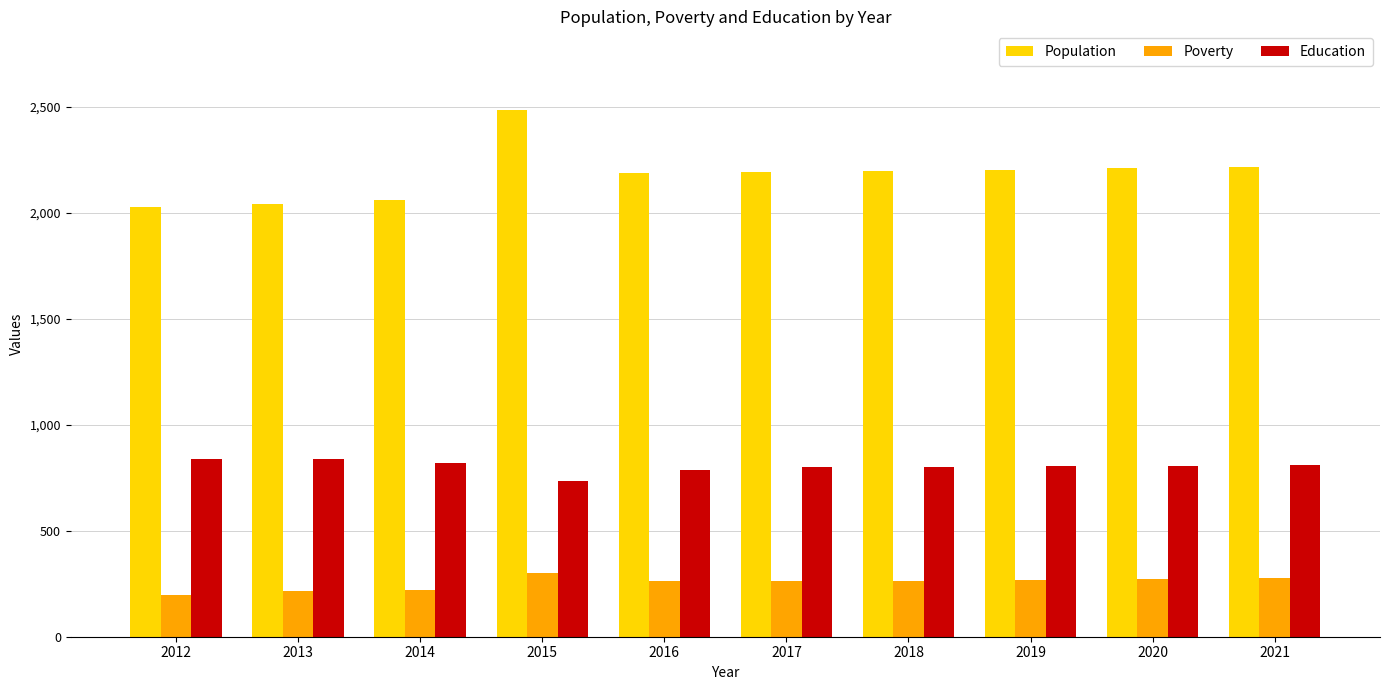

The Poverty series shows 368 at 2018. True or false?

False